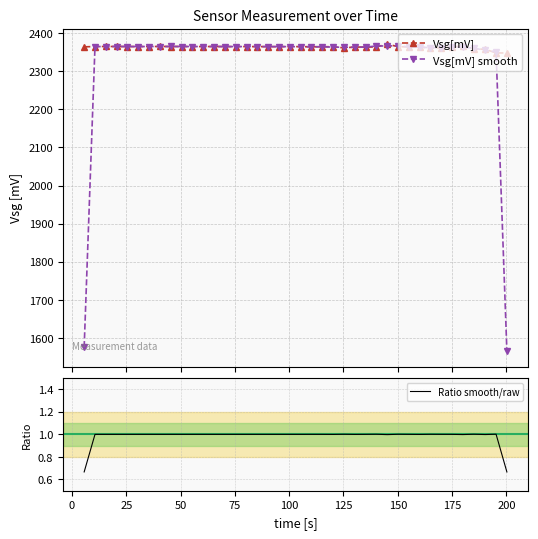

Reading left to right, extract all data points from this chart.

Vsg[mV]: 2363.7	2364.6	2364.6	2364.6	2364.5	2364.5	2364.5	2364.7	2364.6	2364.6	2364.5	2364.4	2364.6	2364.4	2364.3	2364.4	2364.3	2364.3	2364.3	2364.3	2364.3	2363.7	2364.0	2364.1	2360.9	2363.2	2362.9	2363.5	2370.9	2364.2	2363.4	2363.8	2360.1	2361.1	2363.4	2366.0	2357.8	2357.6	2347.6	2347.8
Vsg[mV] smooth: 1576.1	2364.3	2364.6	2364.6	2364.5	2364.5	2364.6	2364.6	2364.6	2364.6	2364.5	2364.5	2364.5	2364.4	2364.4	2364.4	2364.3	2364.3	2364.3	2364.3	2364.1	2364.0	2363.9	2363.0	2362.7	2362.3	2363.2	2365.8	2366.2	2366.2	2363.8	2362.4	2361.6	2361.5	2363.5	2362.4	2360.5	2354.3	2350.9	1565.1
Ratio smooth/raw: 0.7	1.0	1.0	1.0	1.0	1.0	1.0	1.0	1.0	1.0	1.0	1.0	1.0	1.0	1.0	1.0	1.0	1.0	1.0	1.0	1.0	1.0	1.0	1.0	1.0	1.0	1.0	1.0	1.0	1.0	1.0	1.0	1.0	1.0	1.0	1.0	1.0	1.0	1.0	0.7